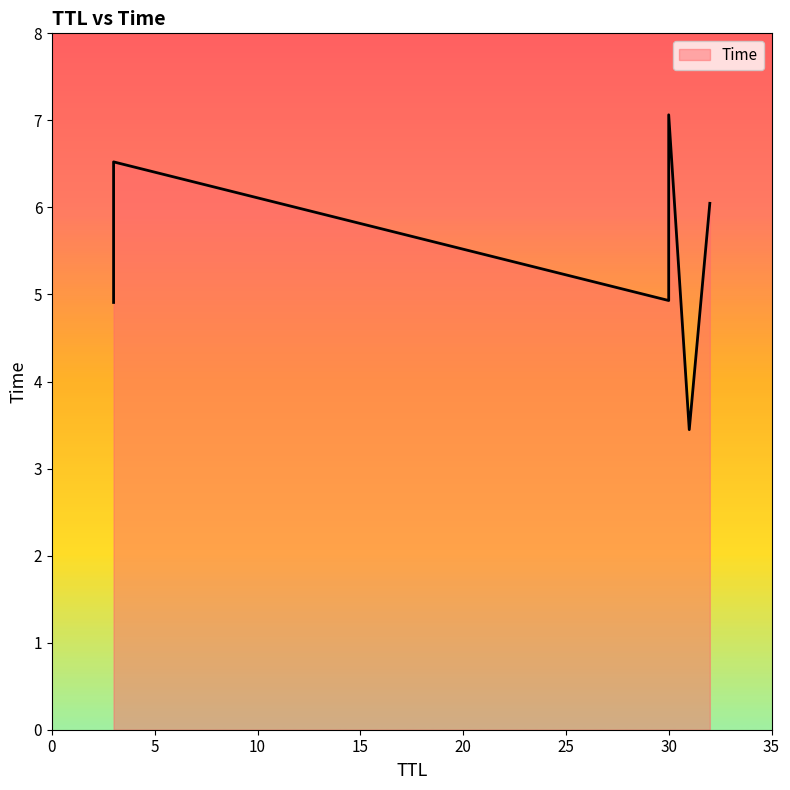

The value at 31 is 4.8. True or false?

False